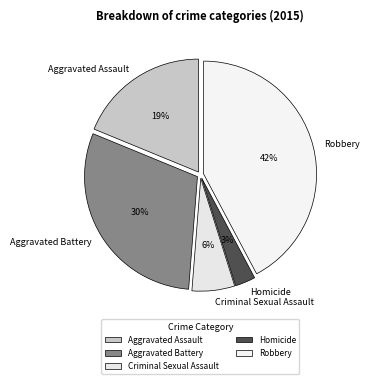

Which slice is the smallest?

Homicide